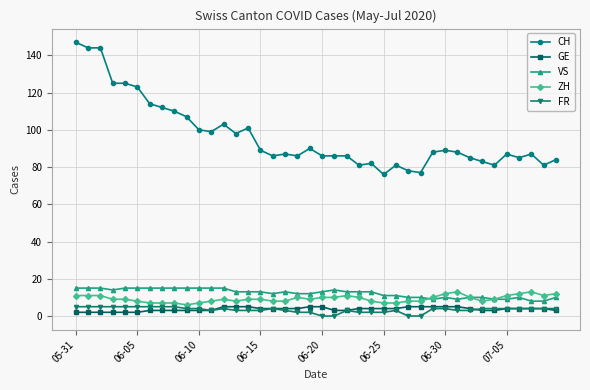

Count the number of data series in this chart.

5